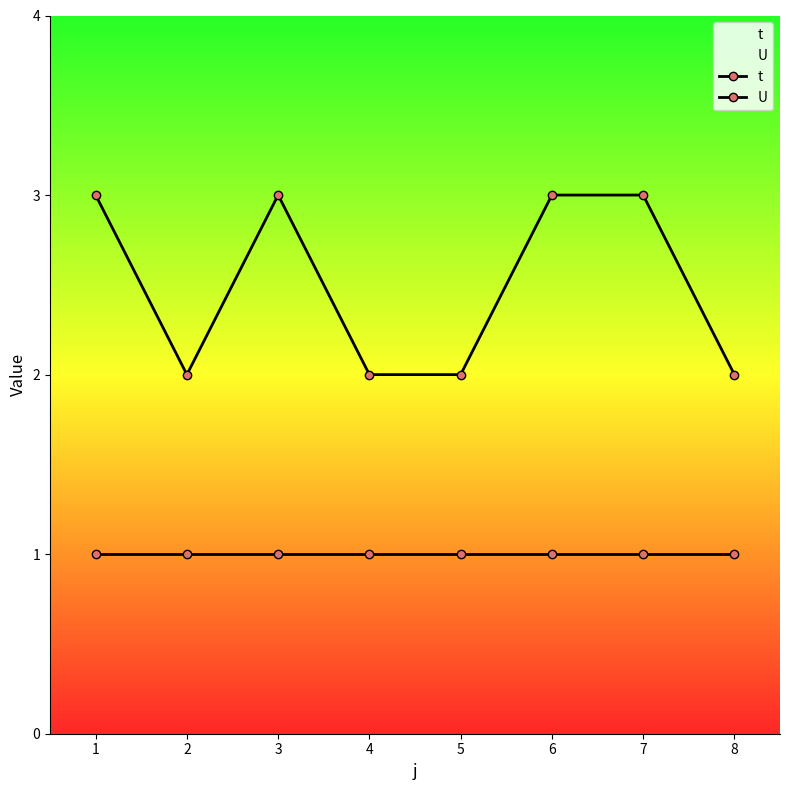

Rank the series at 7 from lowest to highest value.

U, t